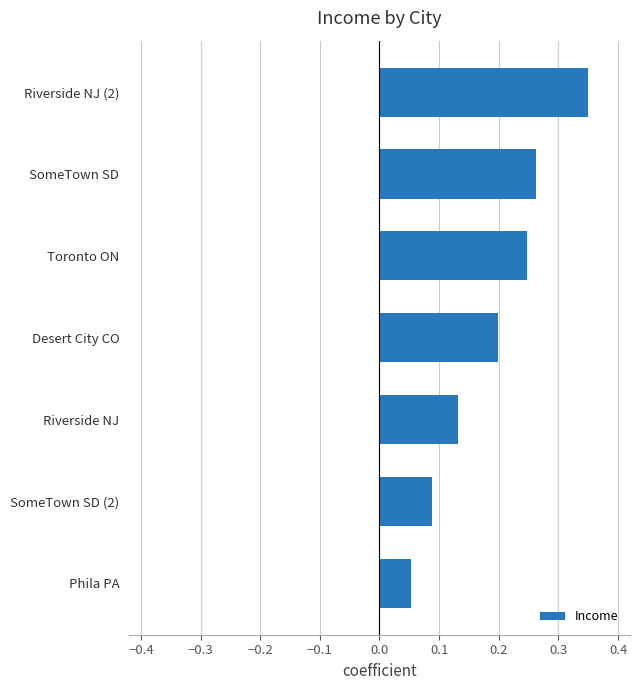

At which label is the value closest to 0?

Phila PA